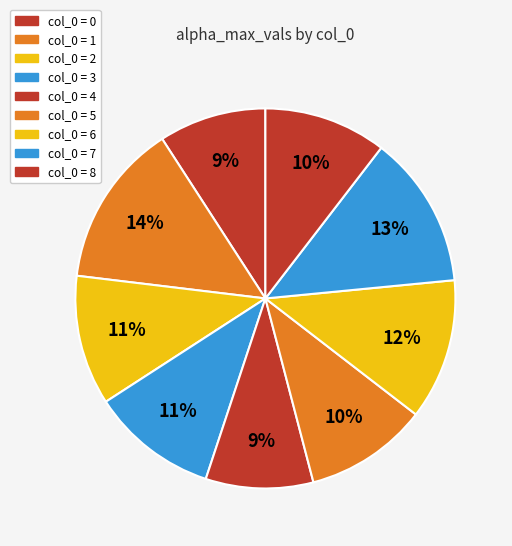

Is there a majority slice in this chart?

No